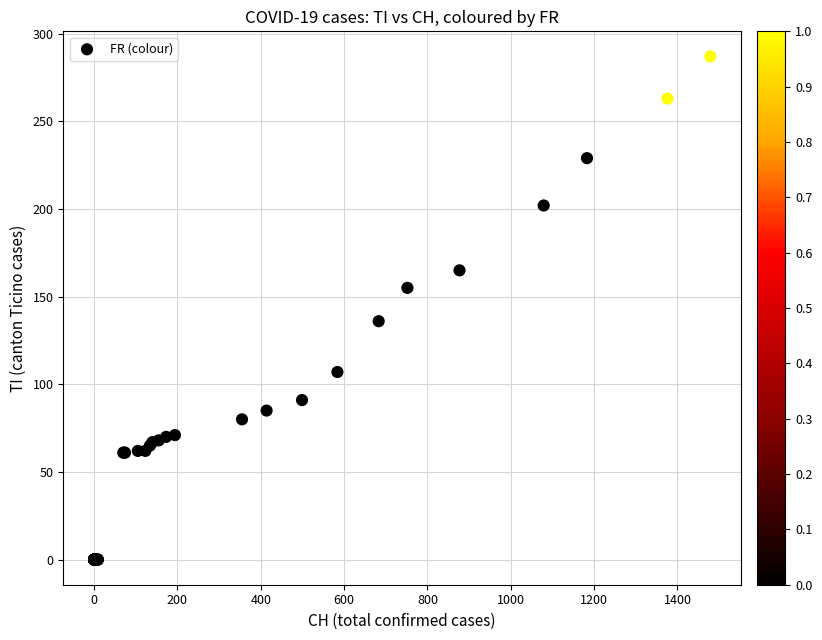

What Y value in the scatter plot is closest to 143?

136